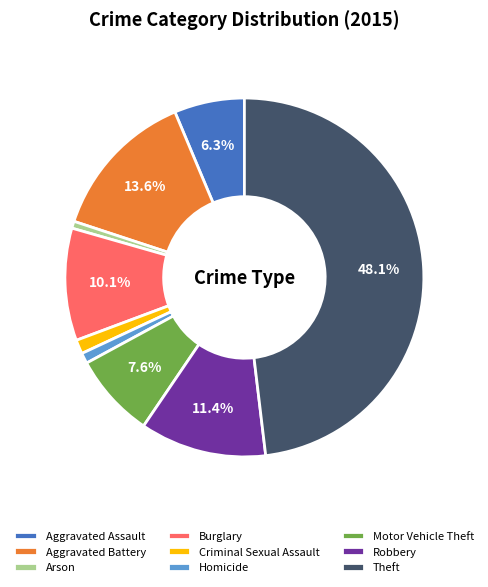

Count the number of slices in the pie.

9